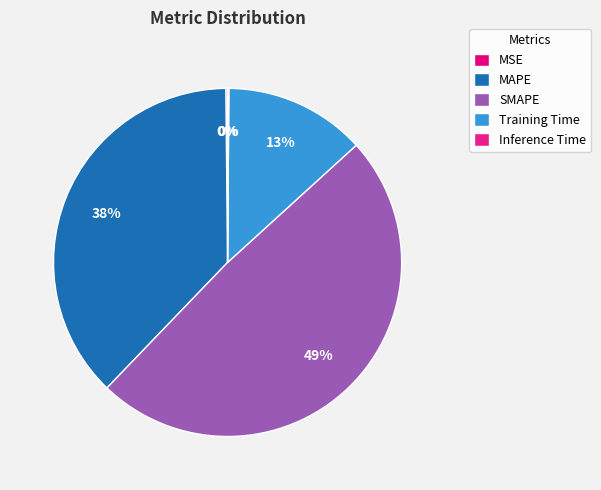

Is the sum of Inference Time and MAPE greater than half?

No